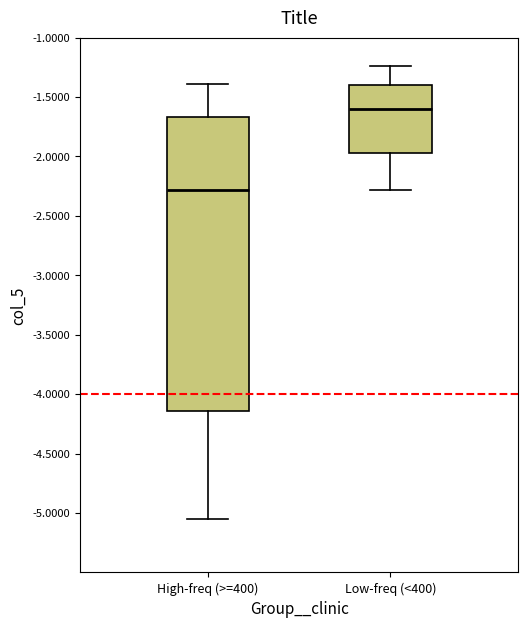

Where does the upper whisker of the box for High-freq (>=400) end on the y-axis? The values are not printed on the chart, so give them approximately, as read against the axis.

-1.40